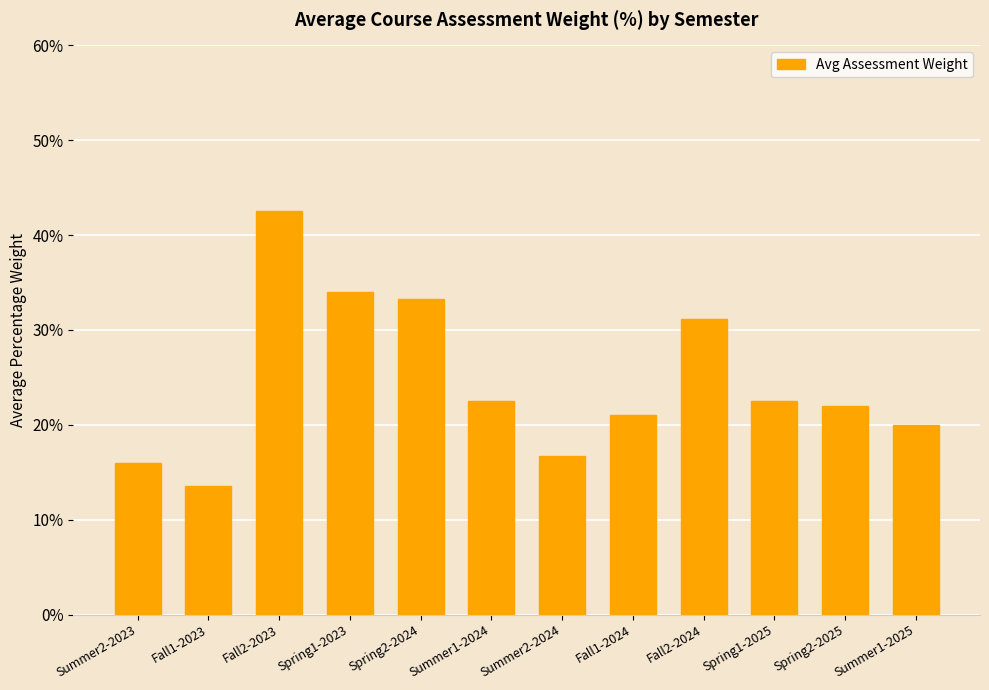

What position from the right is Spring1-2025?

3